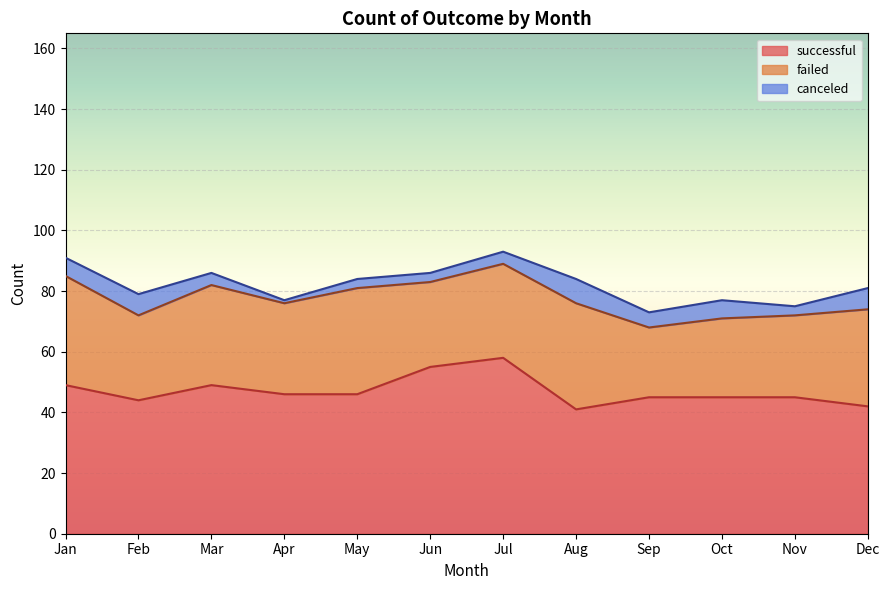

True or false: failed has more than 1 interior local peaks.

True